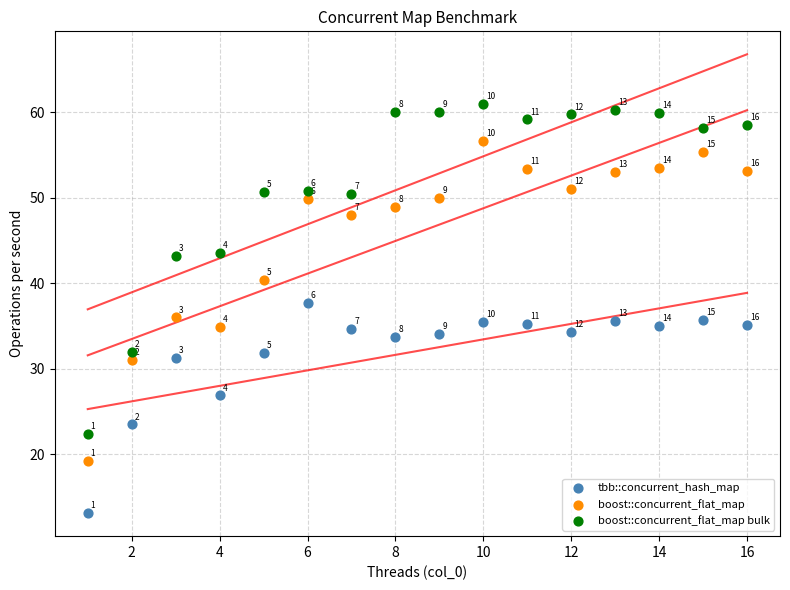

Across all data points, what is the range of Y values (max minus min)?

47.9